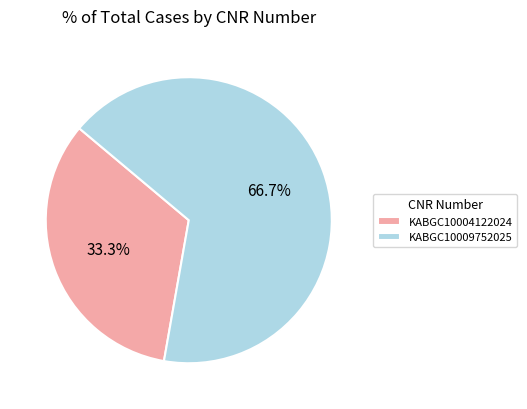

Count the number of slices in the pie.

2